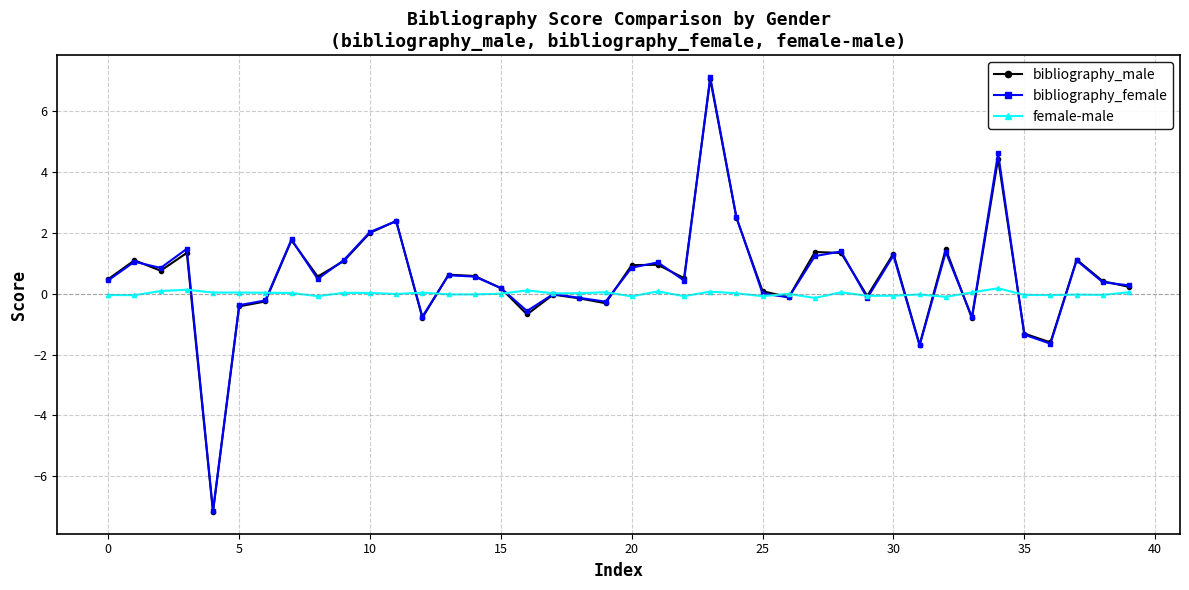

What are all the series names shown in the legend?

bibliography_male, bibliography_female, female-male